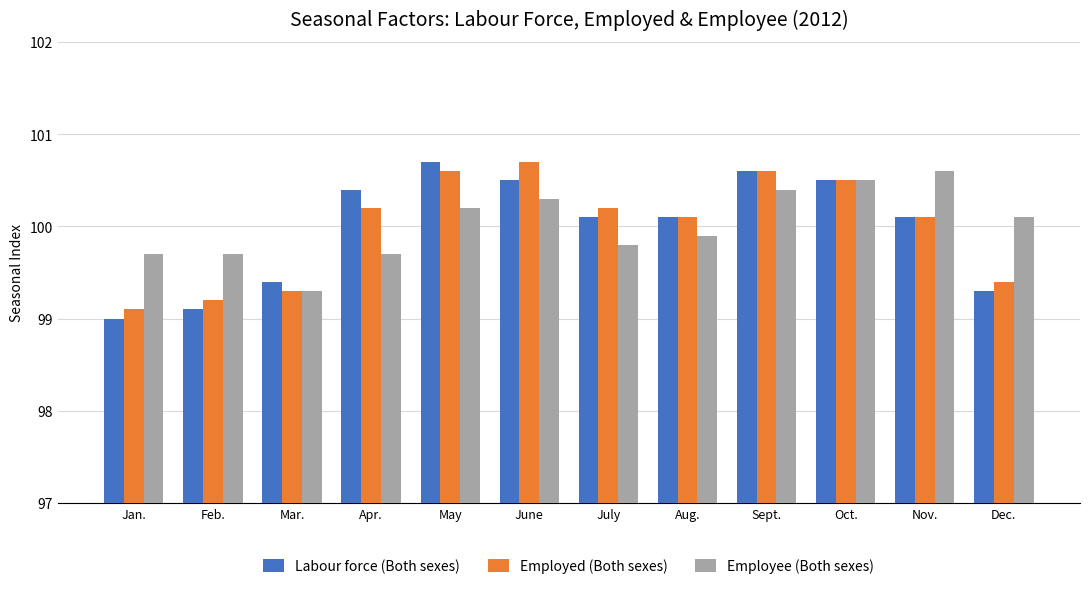

Is it true that Employee (Both sexes) equals 99.7 at Jan.?

True